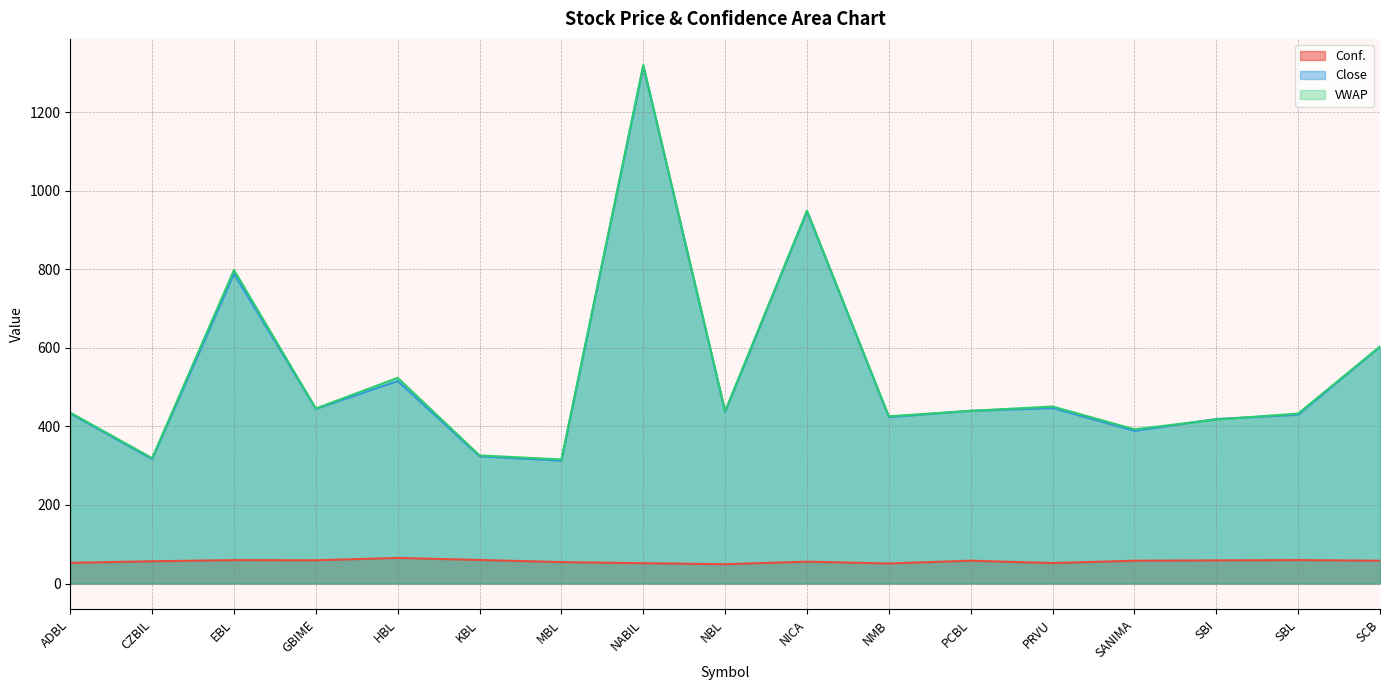

Between NABIL and NICA, which series saw the biggest shift?

VWAP